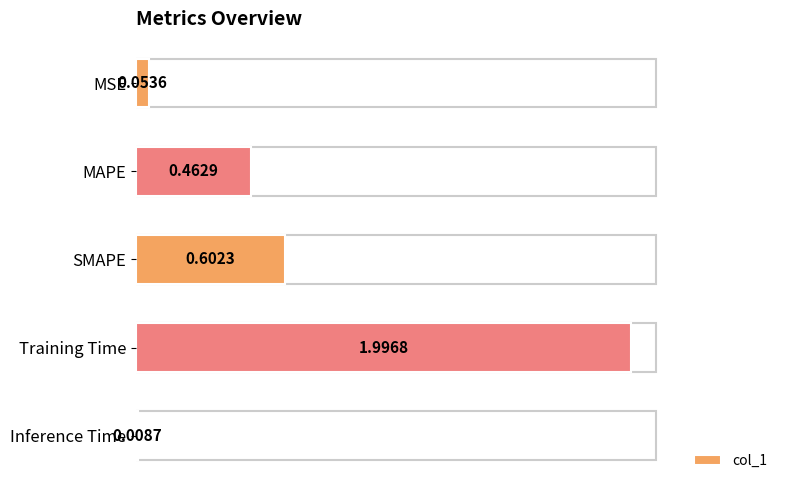

What is the maximum value shown in the chart?

2.0